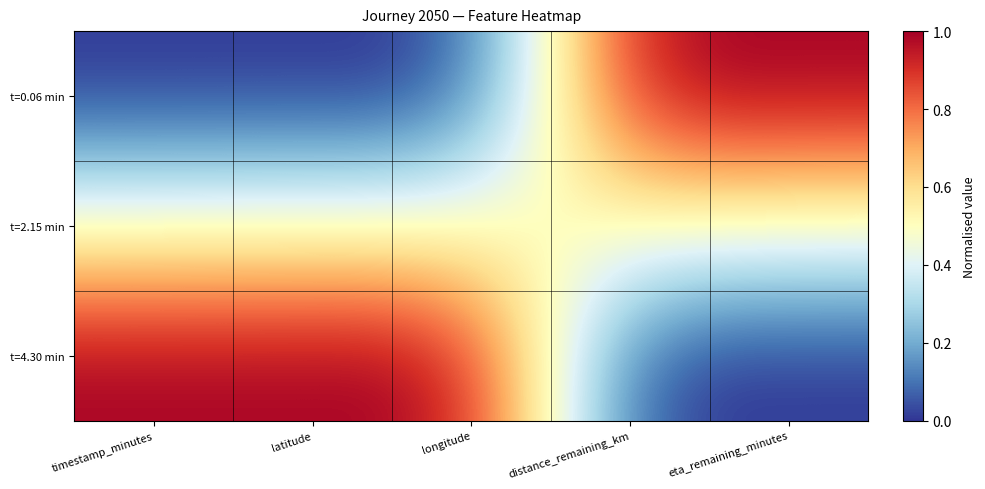

Count the number of categories in the chart.

5